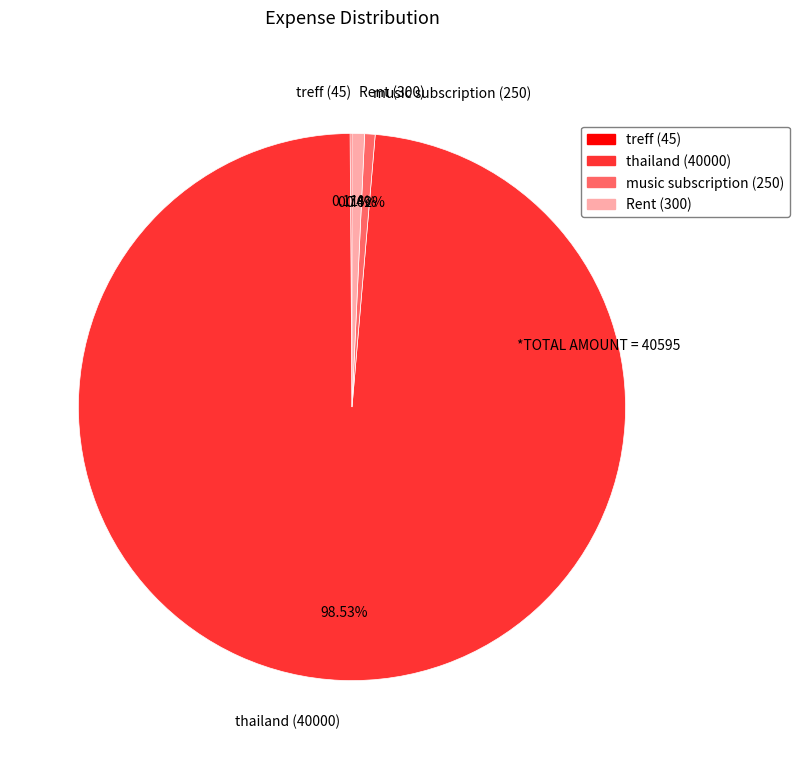

Approximately how many times larger is the value at Rent (300) compared to music subscription (250)?

1.2